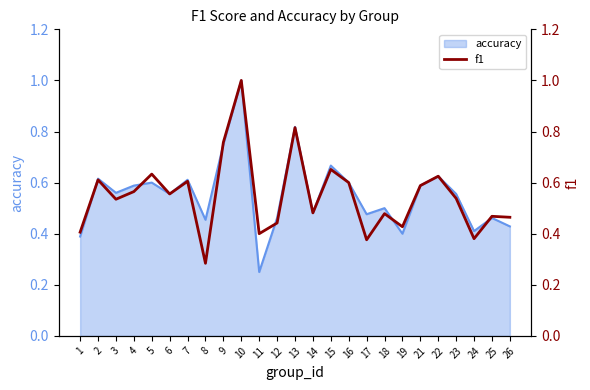

At which category does the data reach its first local valley?

3